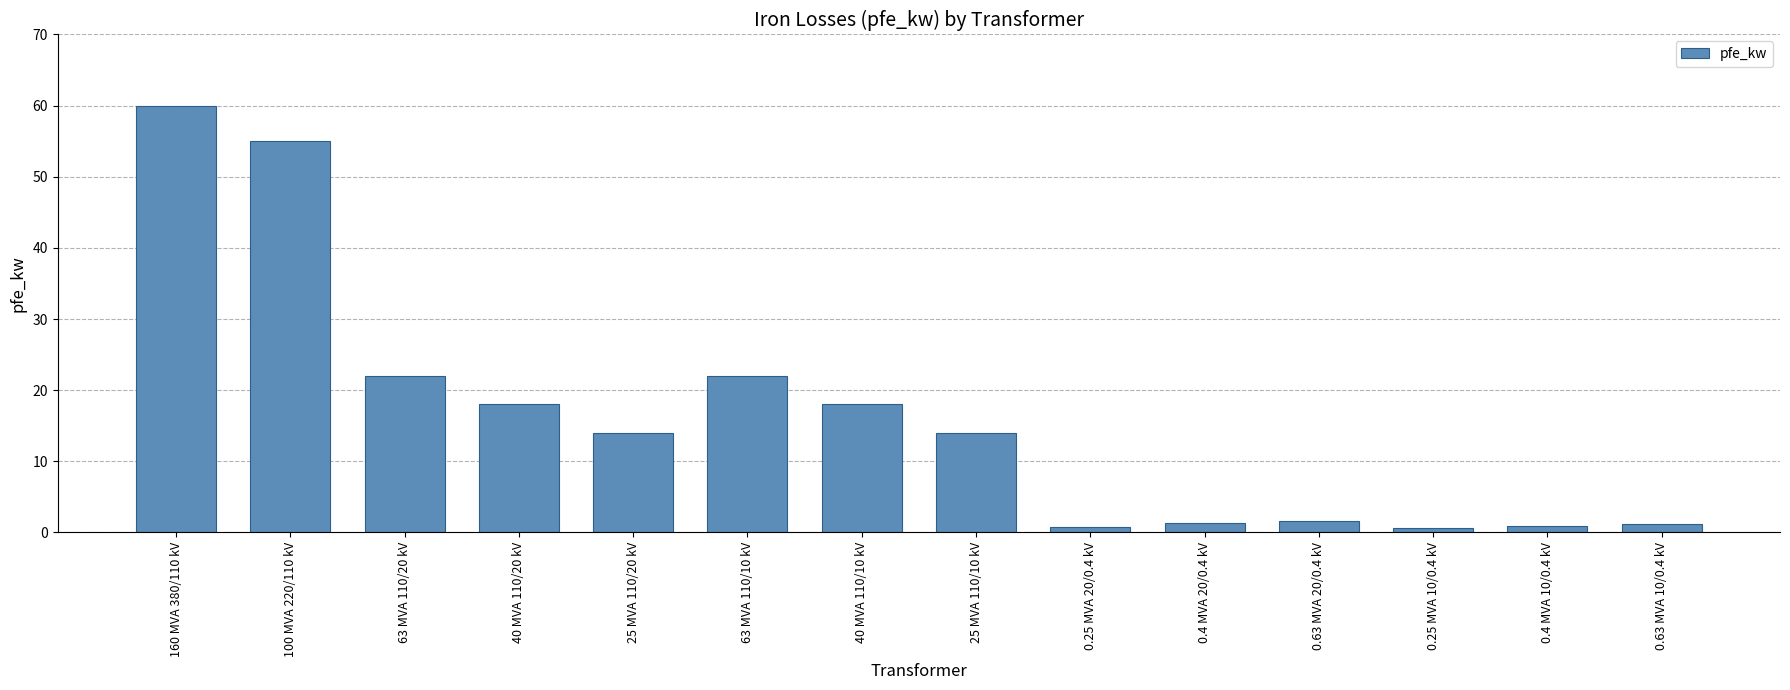

Which has a higher value, 160 MVA 380/110 kV or 100 MVA 220/110 kV?

160 MVA 380/110 kV